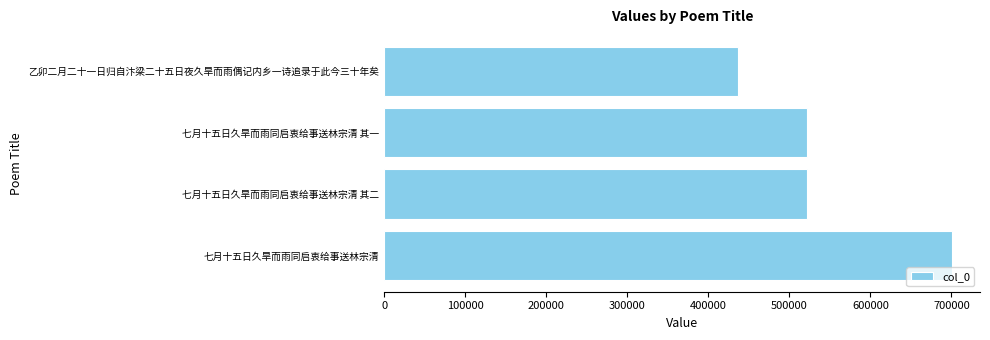

The value at 七月十五日久旱而雨同启衷给事送林宗清 其二 is 521370. True or false?

True